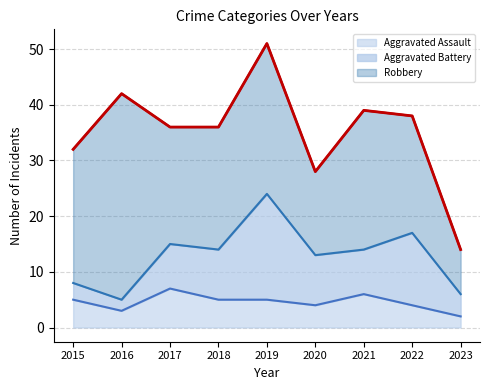

Which label corresponds to the smallest value in the chart?

2023